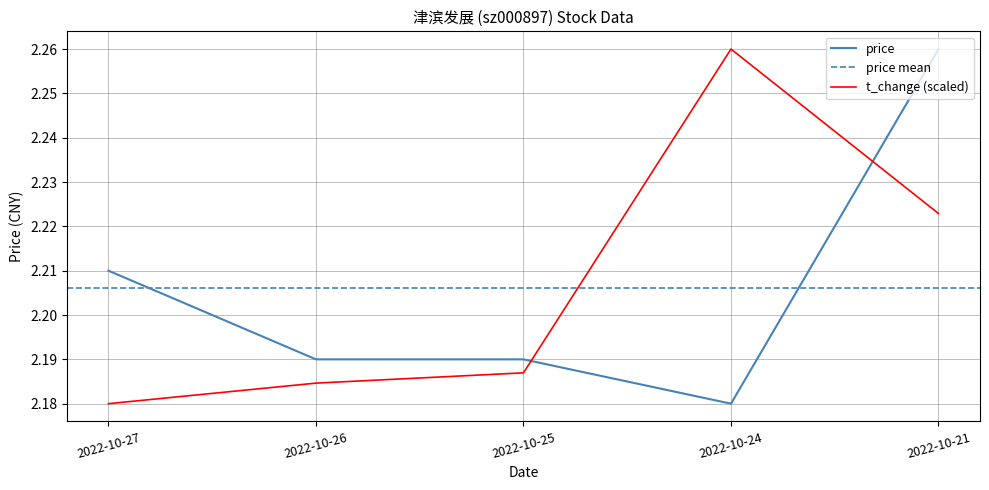

How many intersections are there between price and volume?

2